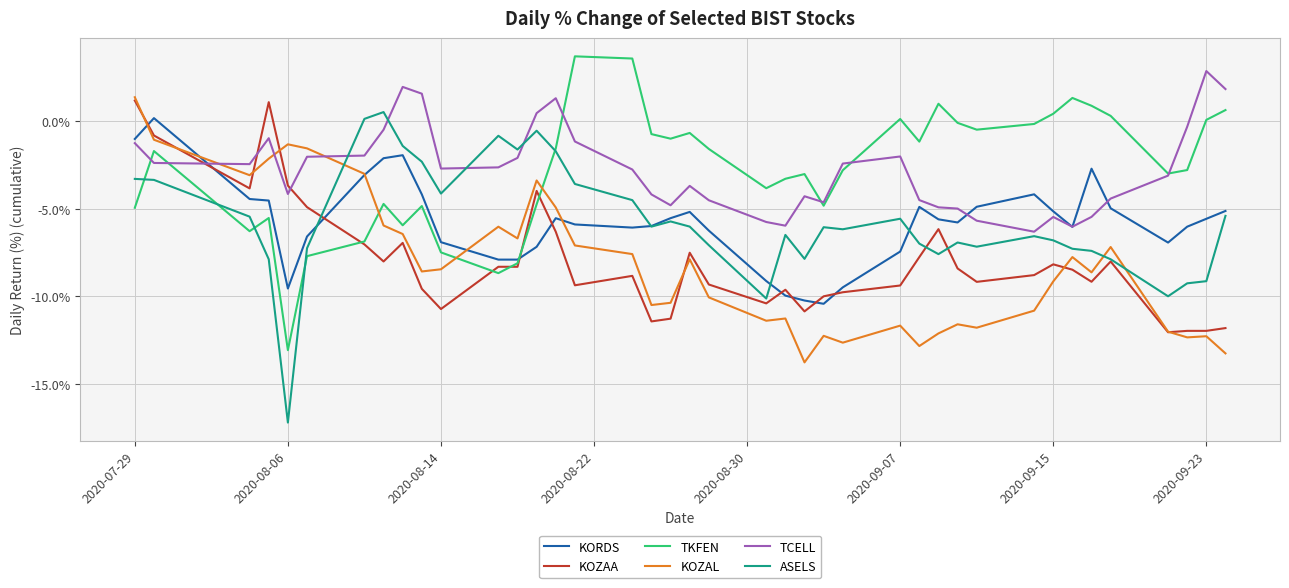

What is the highest value of the KOZAA series?

1.2